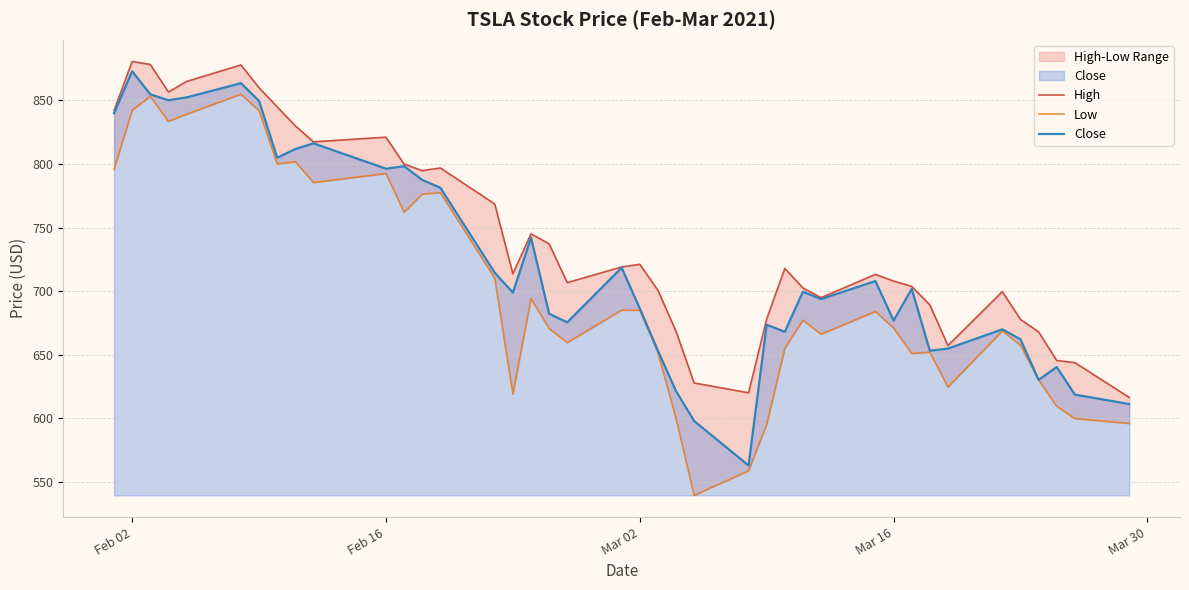

What is the highest value of the Close series?

872.8